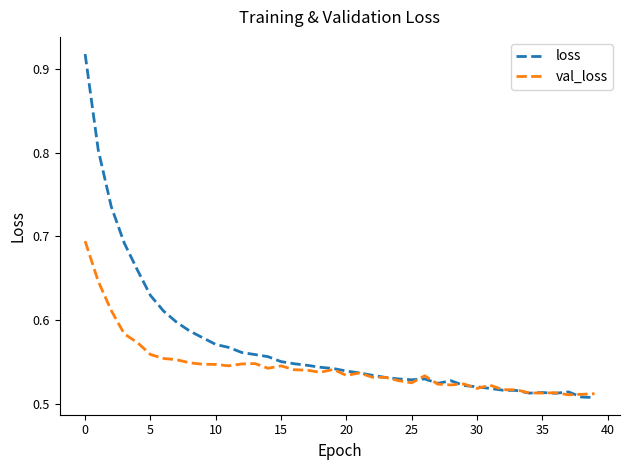

Which series has the widest spread of values?

loss